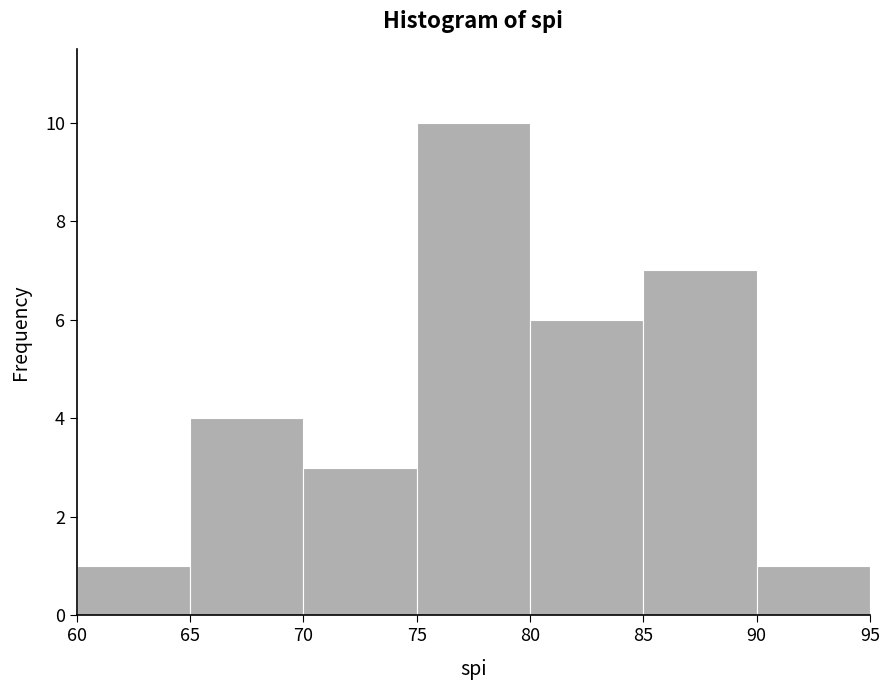

Over which range of the x-axis is the bar tallest?

75 to 80